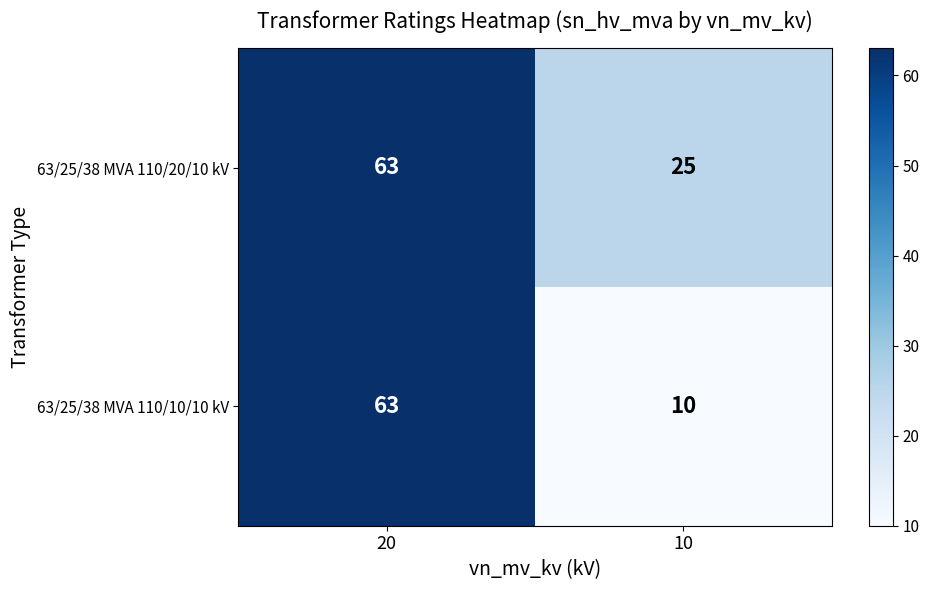

Reading right to left, what are all the values shown in this chart?

63/25/38 MVA 110/20/10 kV: 10=25	20=63
63/25/38 MVA 110/10/10 kV: 10=10	20=63